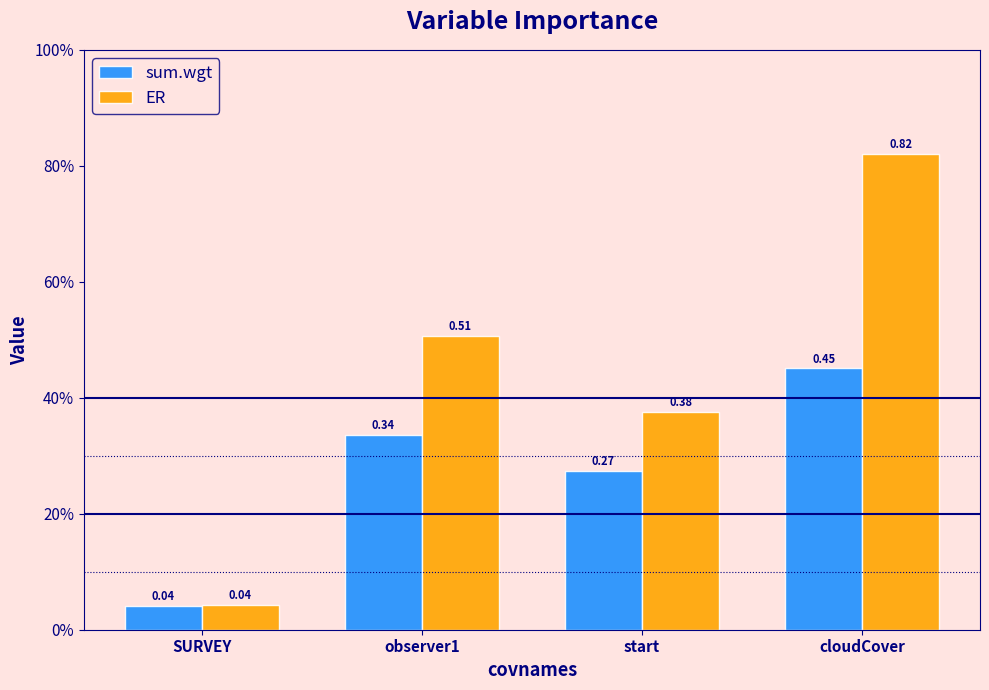

Where is ER nearest to the value 0?

SURVEY